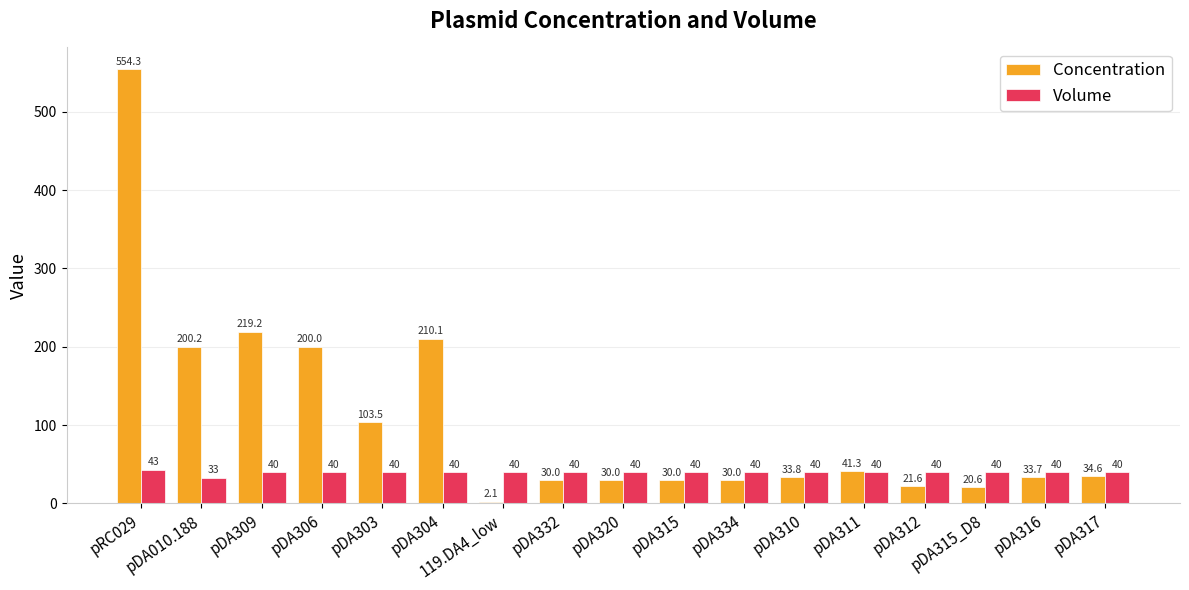

Rank the series by their maximum value, from lowest to highest.

Volume, Concentration